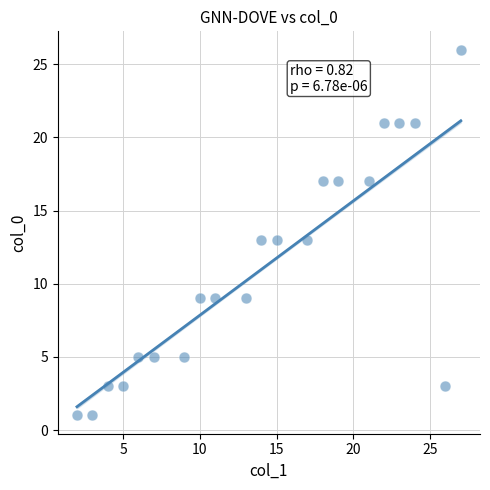

What is the range of X values (max minus min)?

25